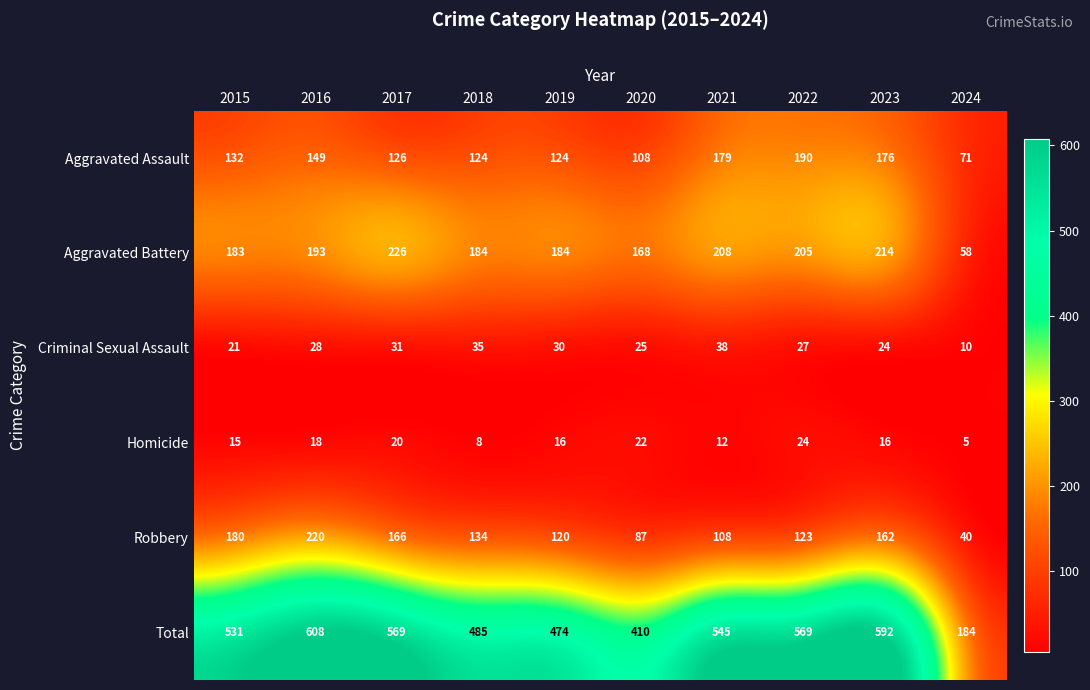

What is the difference between the second highest and second lowest values in the Criminal Sexual Assault series?

14